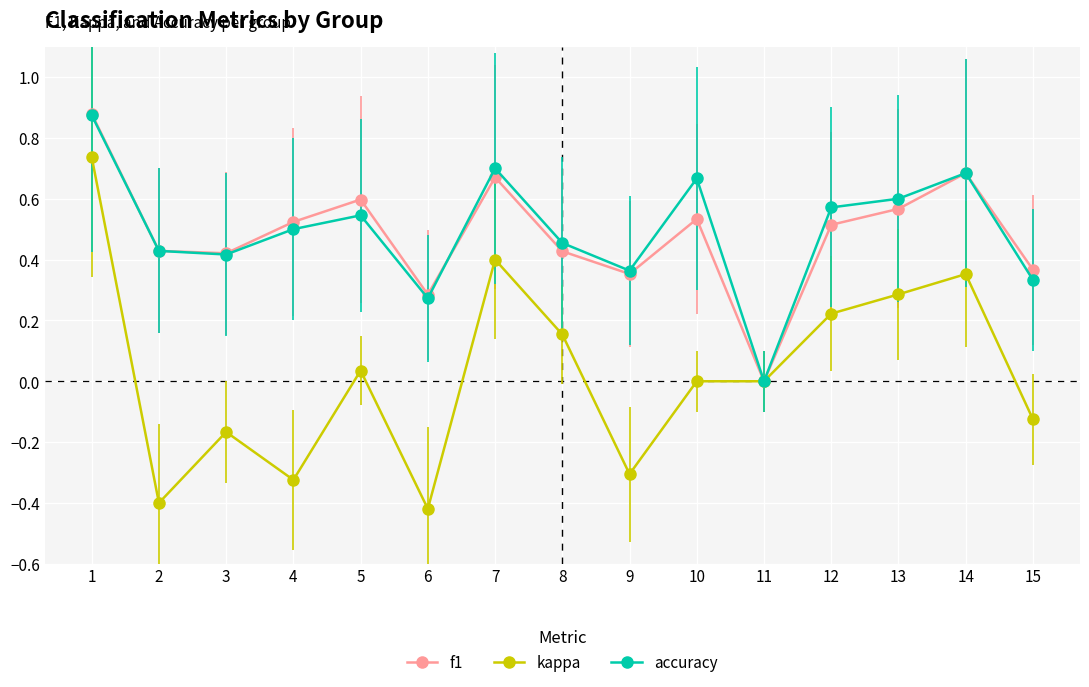

Where does the kappa series first go above 0?

1